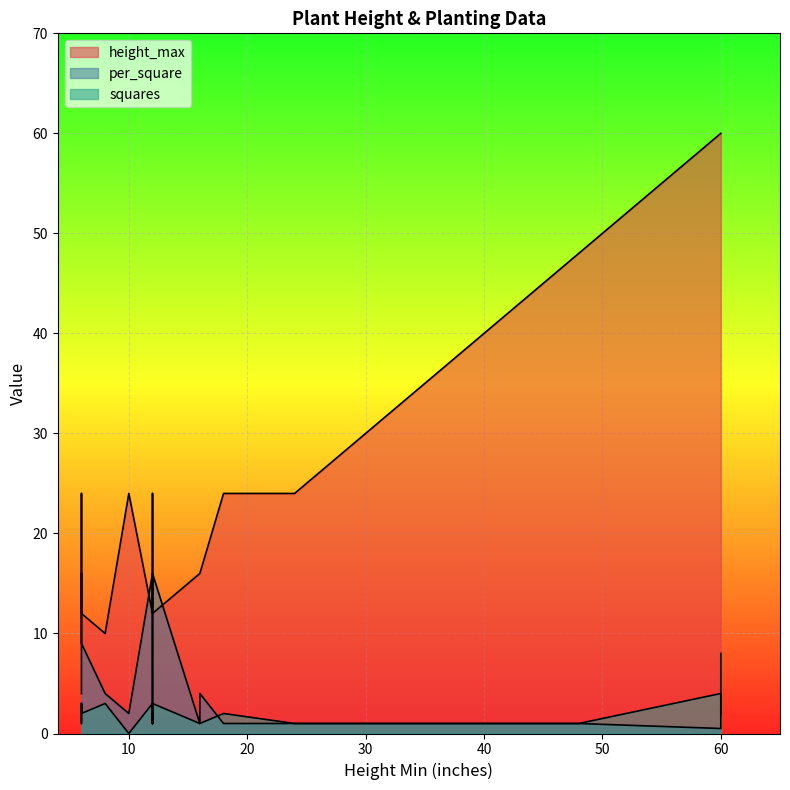

Reading left to right, what are all the values shown in this chart?

height_max: arugula=10.0	basil=16.0	beets=12.0	broccoli=24.0	cantaloupe=60.0	carrots=12.0	cauliflower=24.0	chives=18.0	cilantro=24.0	dill=36.0	echinacea=48.0	fennel=48.0	kale=24.0	lettuce=12.0	marigold=24.0	onions=12.0	oregano=24.0	parsley=16.0	peas=60.0	pepper=24.0	radish=18.0	chard=18.0	spinach=12.0
per_square: arugula=4.0	basil=1.0	beets=9.0	broccoli=1.0	cantaloupe=0.5	carrots=16.0	cauliflower=1.0	chives=9.0	cilantro=1.0	dill=1.0	echinacea=1.0	fennel=1.0	kale=2.0	lettuce=4.0	marigold=4.0	onions=16.0	oregano=1.0	parsley=4.0	peas=8.0	pepper=1.0	radish=16.0	chard=4.0	spinach=9.0
squares: arugula=3.0	basil=1.0	beets=3.0	broccoli=2.0	cantaloupe=4.0	carrots=3.0	cauliflower=2.0	chives=1.0	cilantro=1.0	dill=1.0	echinacea=1.0	fennel=1.0	kale=0.0	lettuce=3.0	marigold=1.0	onions=3.0	oregano=1.0	parsley=1.0	peas=2.0	pepper=2.0	radish=3.0	chard=1.0	spinach=2.0